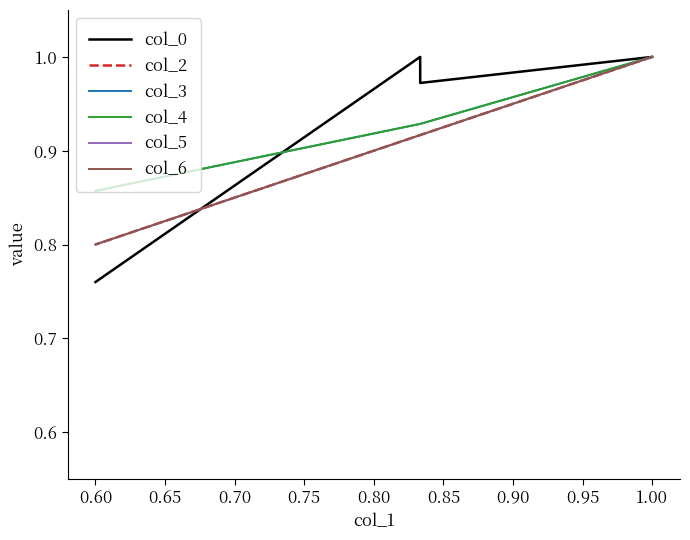

Which series has the largest range (max minus min)?

col_0